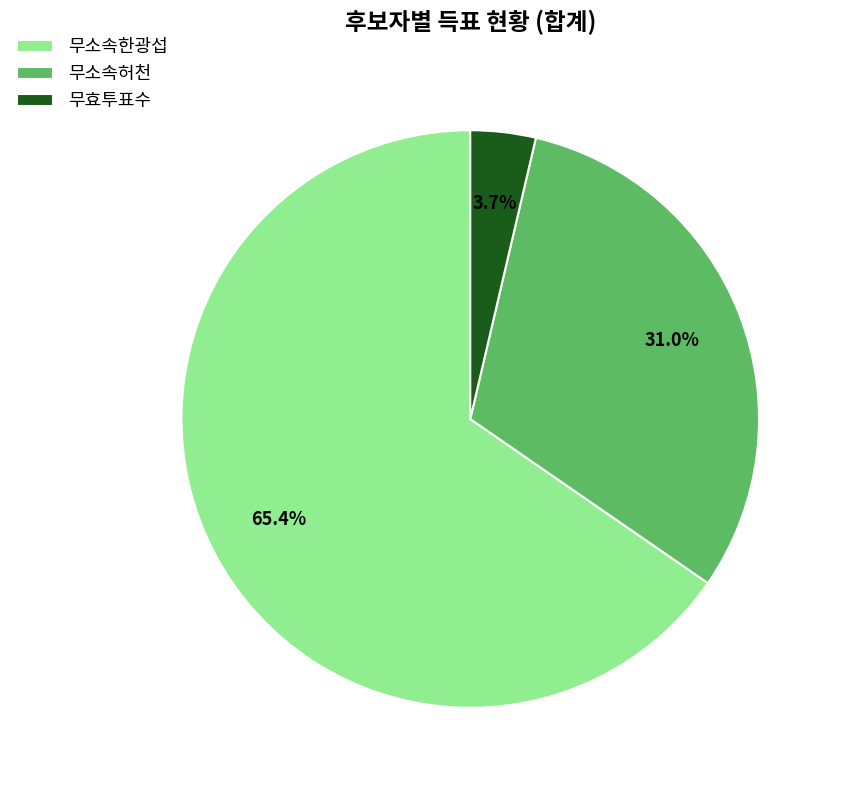

To the nearest percent, what is the combined percentage of 무소속한광섭 and 무효투표수?

69%